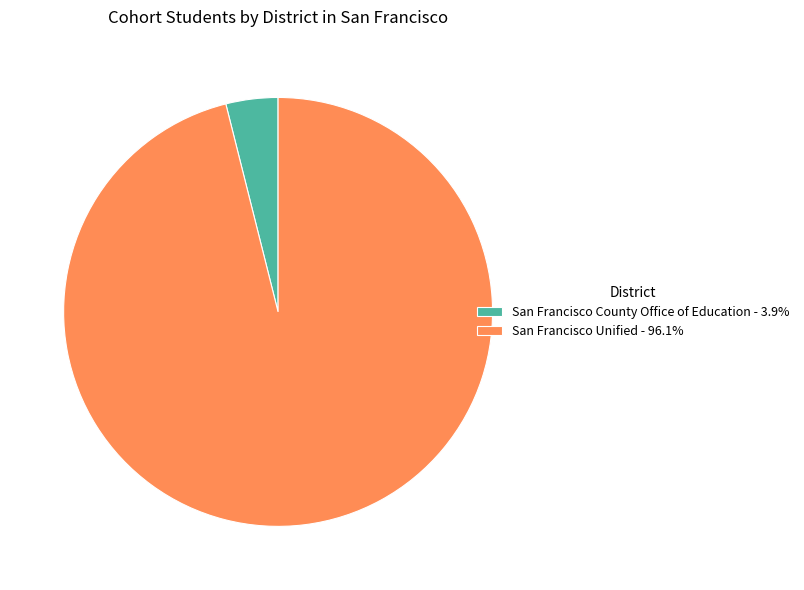

Is there a majority slice in this chart?

Yes